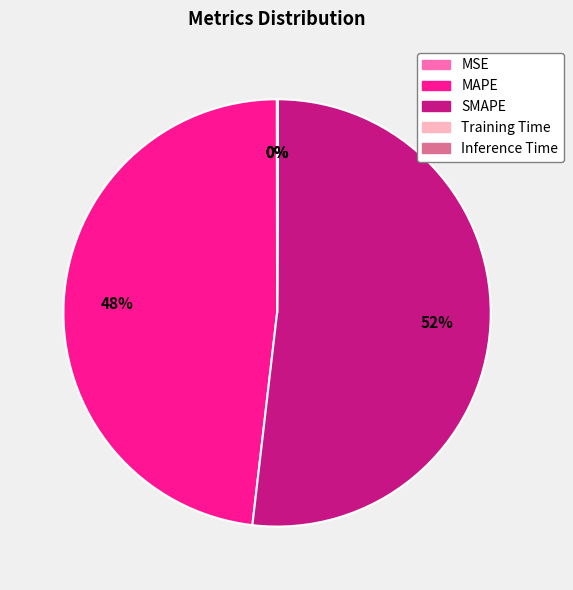

What is the largest slice in the pie chart?

SMAPE